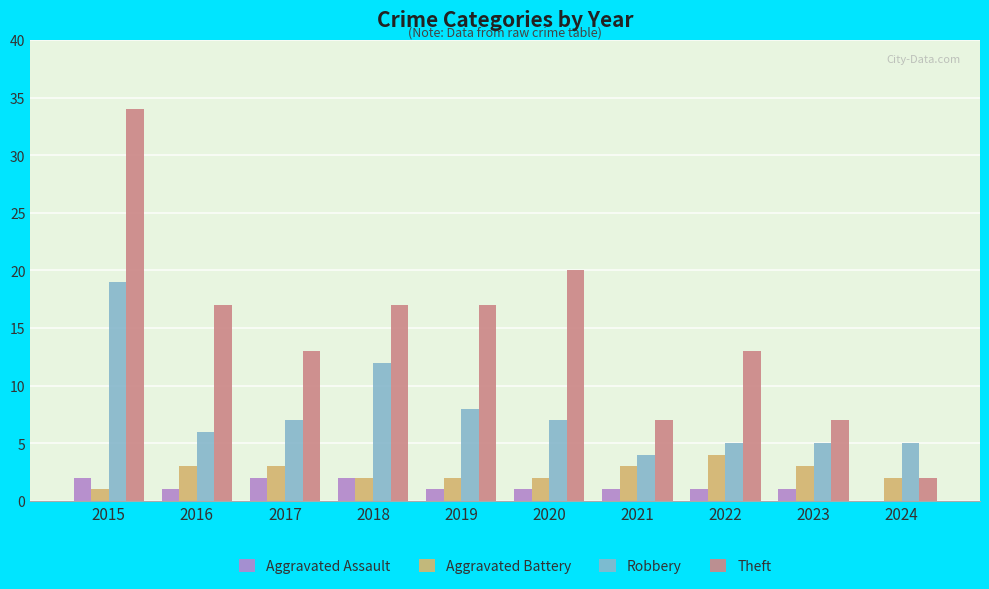

How many Aggravated Assault values are between 1 and 2?

9